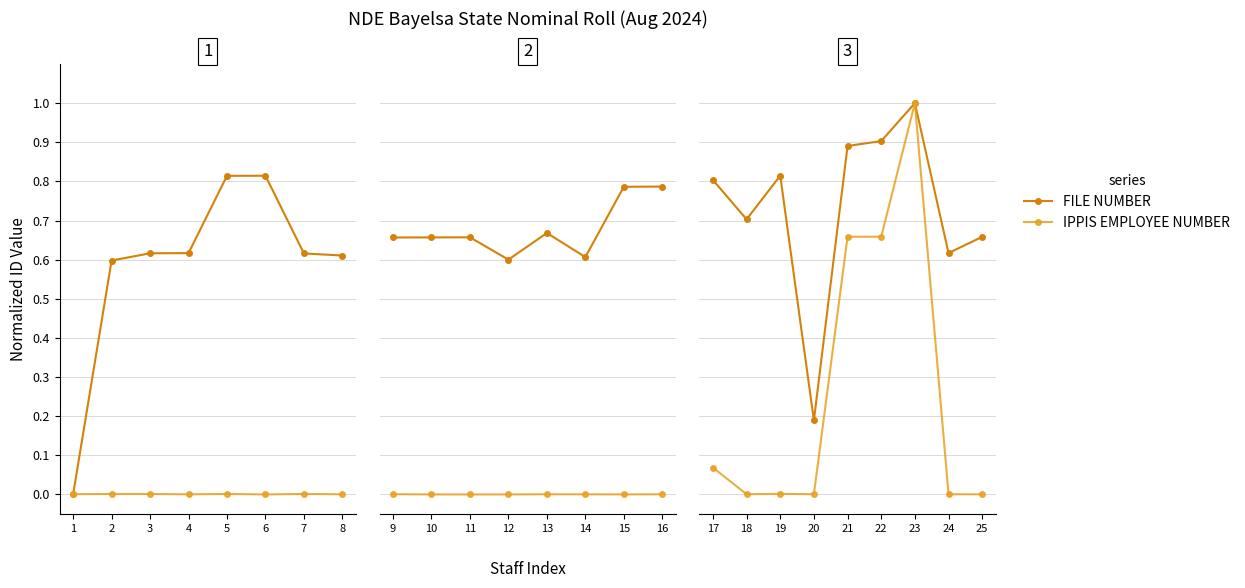

Is the value of FILE NUMBER at 19 greater than the value of IPPIS EMPLOYEE NUMBER at 17?

Yes